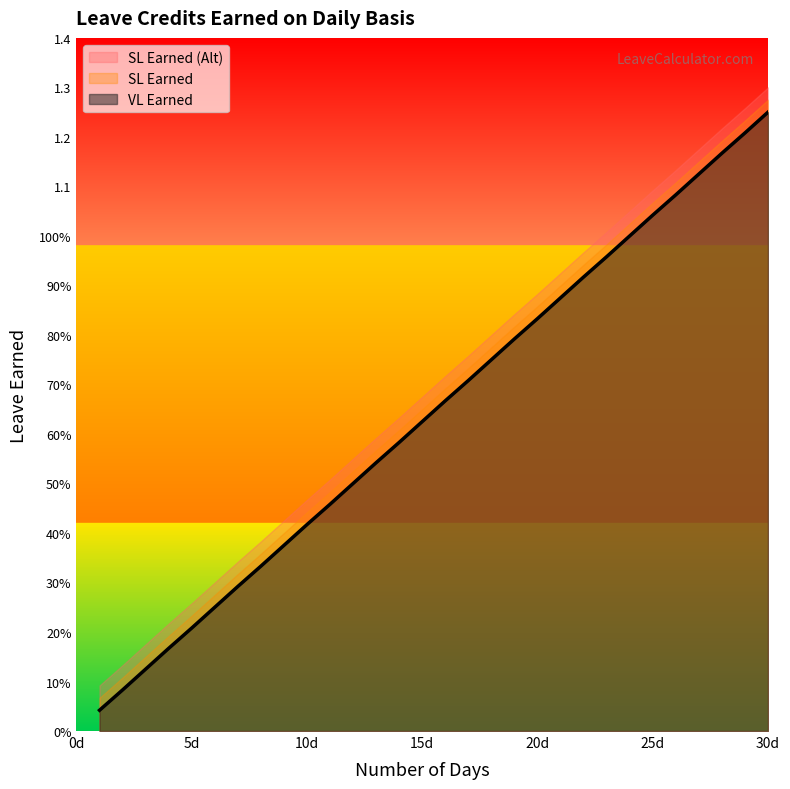

How many lines are shown in the chart?

3